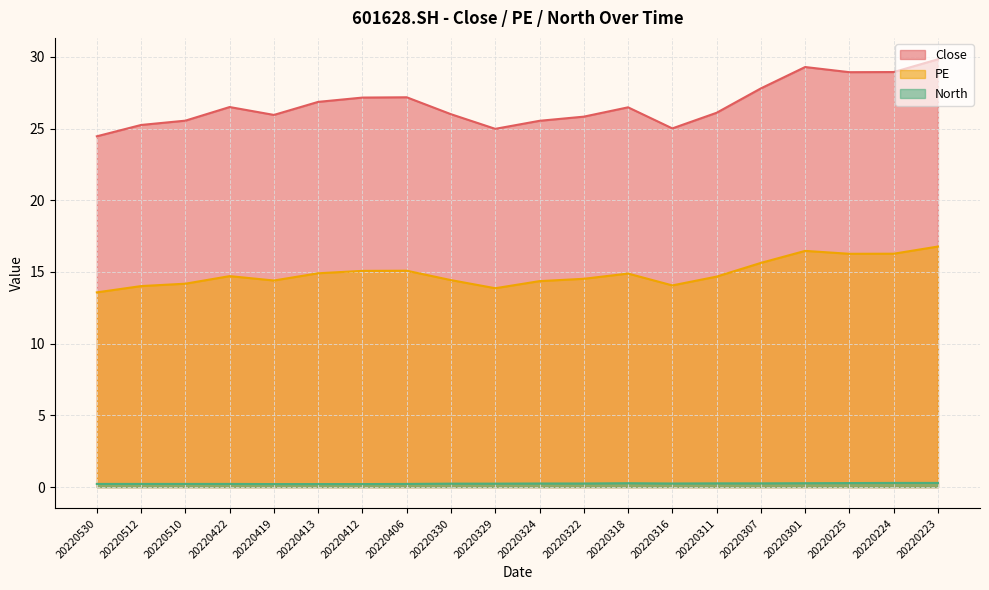

In North, how many points are higher than both neighbors (excluding endpoints)?

1